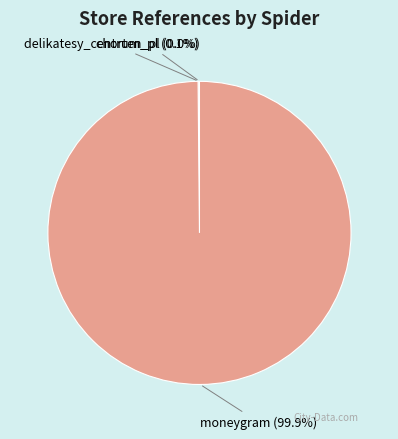

Is there any slice that represents more than half of the pie?

Yes